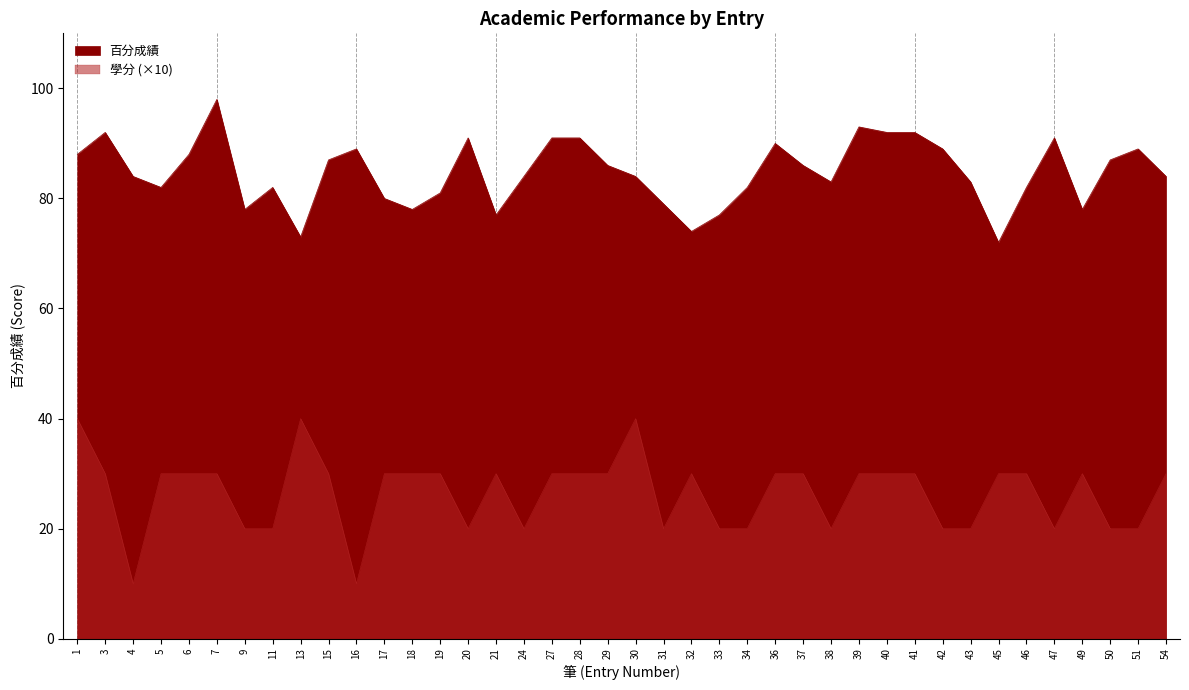

Count the number of categories in the chart.

40